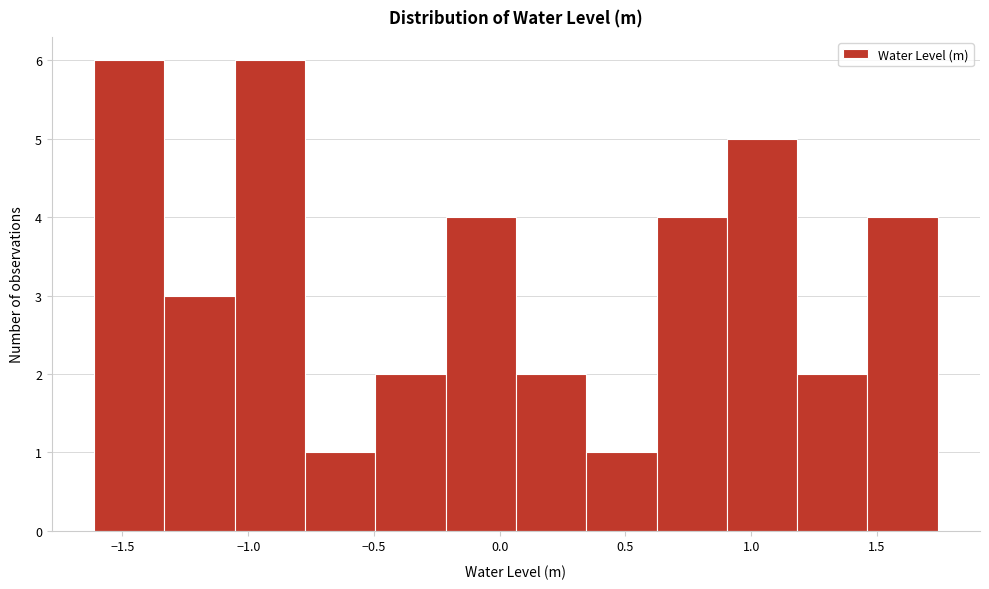

Reading left to right, transcribe this chart: for each bar, give the range it covers on the x-axis and its height. Neither the bar edges nor the heights are printed on the chart, so give them approximately, as read against the axes.

-1.60 to -1.35: 6
-1.35 to -1.05: 3
-1.05 to -0.75: 6
-0.75 to -0.50: 1
-0.50 to -0.20: 2
-0.20 to 0.05: 4
0.05 to 0.35: 2
0.35 to 0.60: 1
0.60 to 0.90: 4
0.90 to 1.20: 5
1.20 to 1.45: 2
1.45 to 1.75: 4